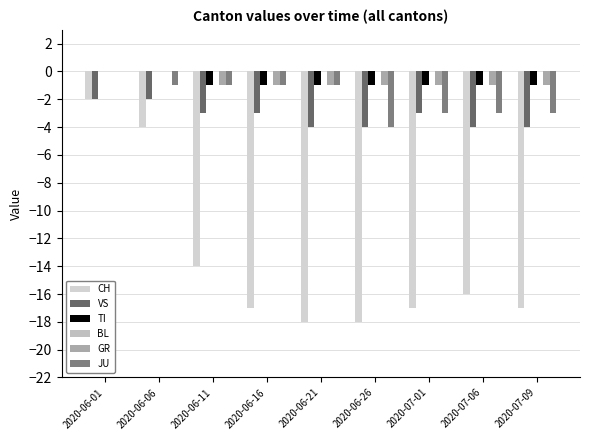

How many categories are shown in the chart?

9